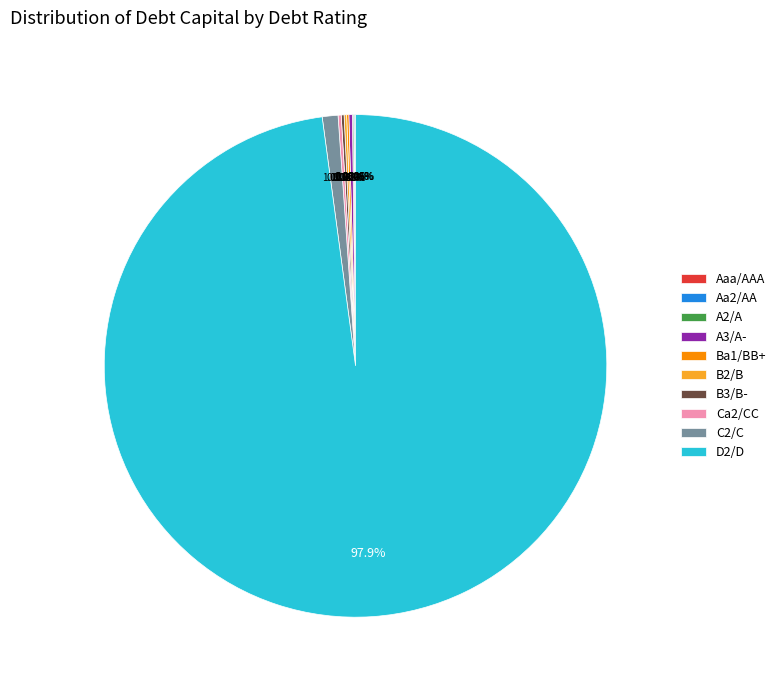

Is there any slice that represents more than half of the pie?

Yes